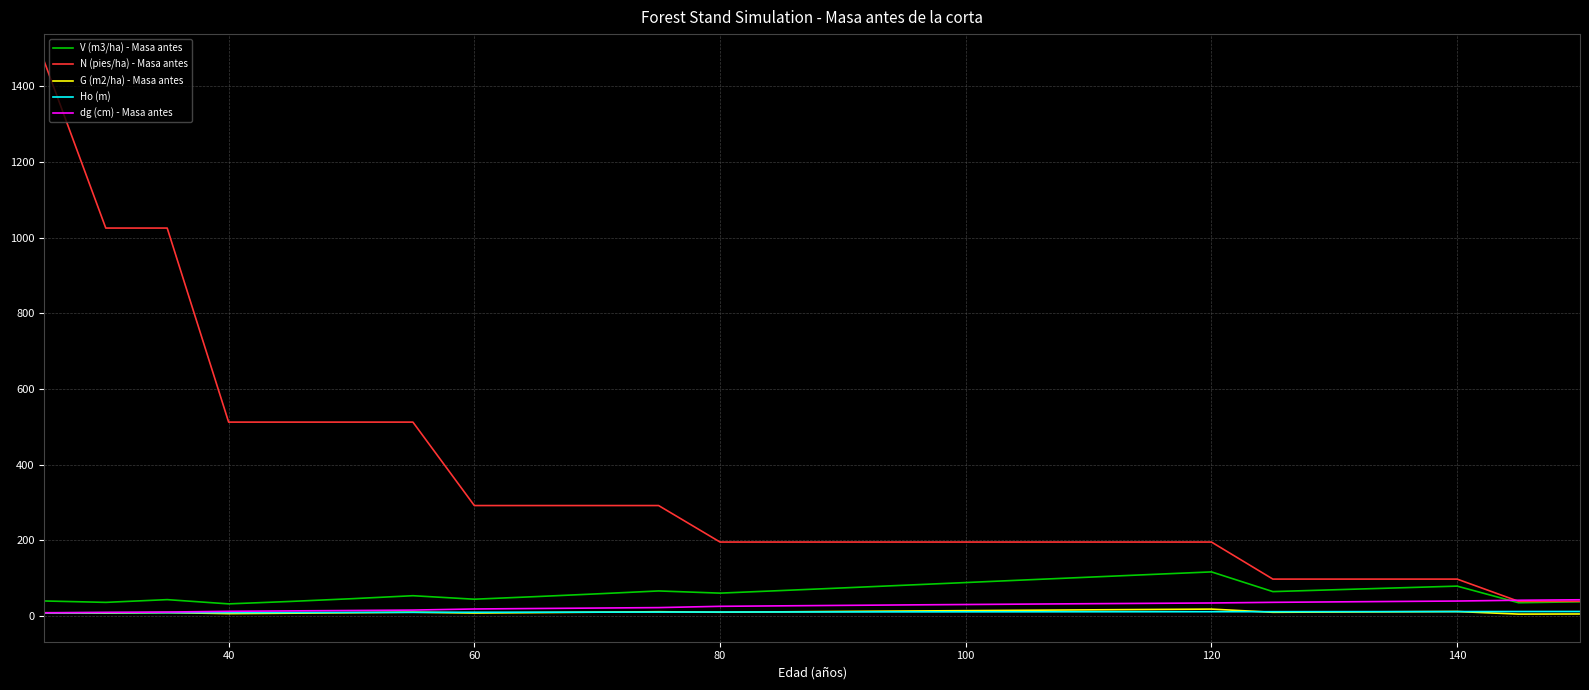

Which series has the largest total across all categories?

N (pies/ha) - Masa antes